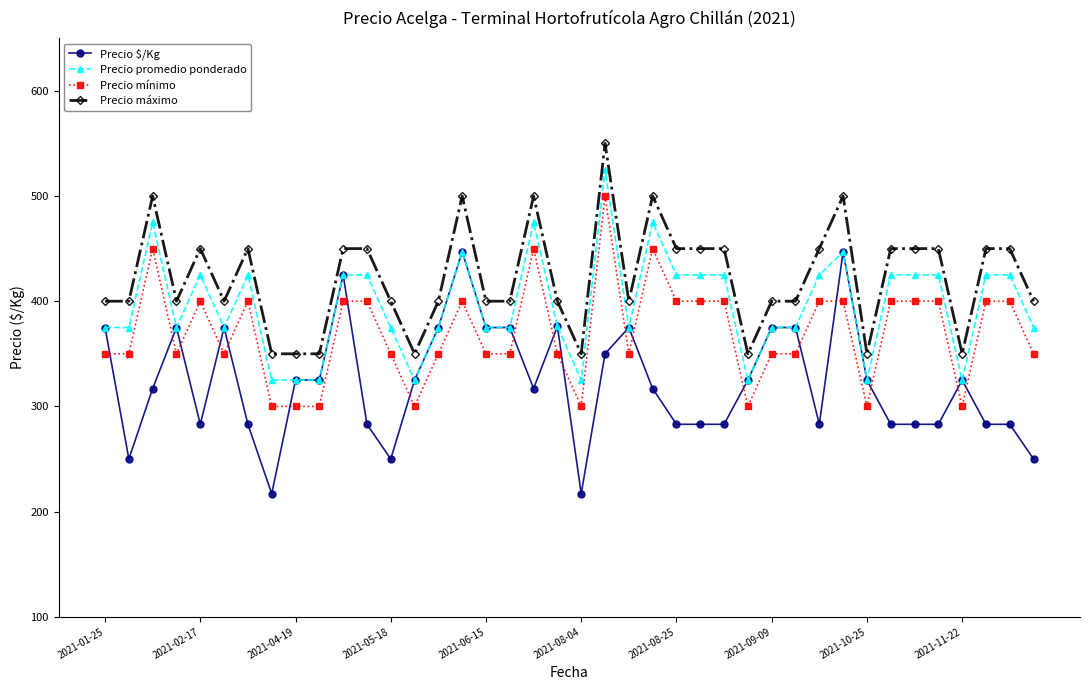

True or false: Precio máximo and Precio promedio ponderado intersect in this chart.

False